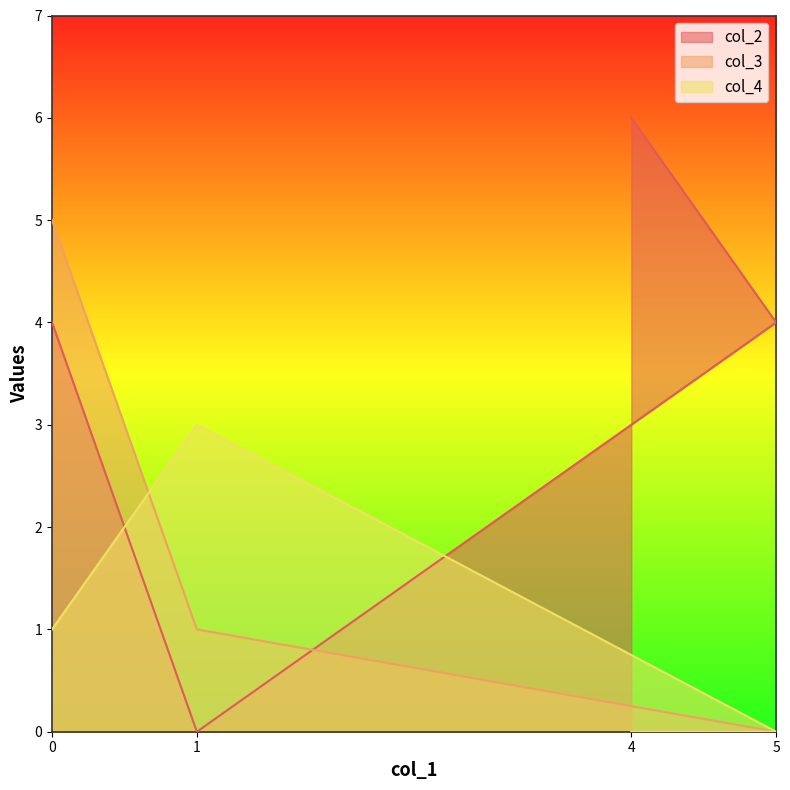

Rank the series by their maximum value, from highest to lowest.

col_2, col_3, col_4